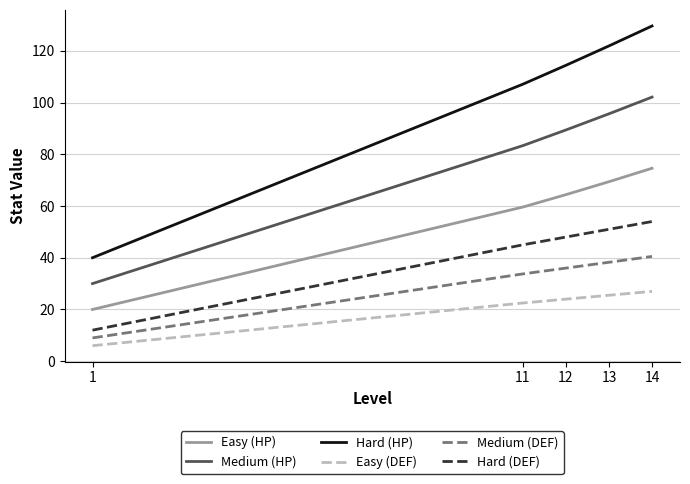

True or false: Hard (HP) and Medium (DEF) cross at least once.

False